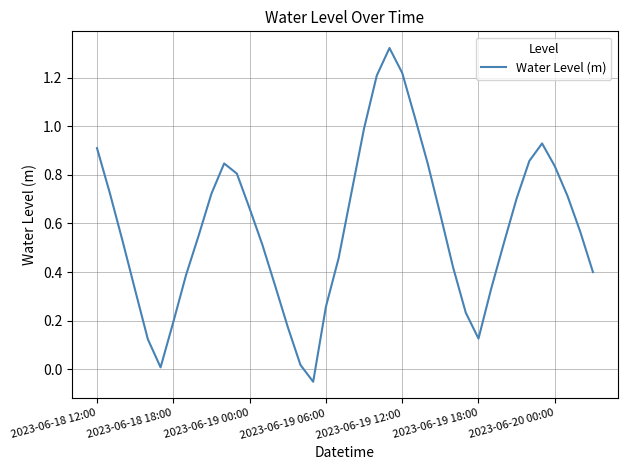

How many lines are shown in the chart?

1